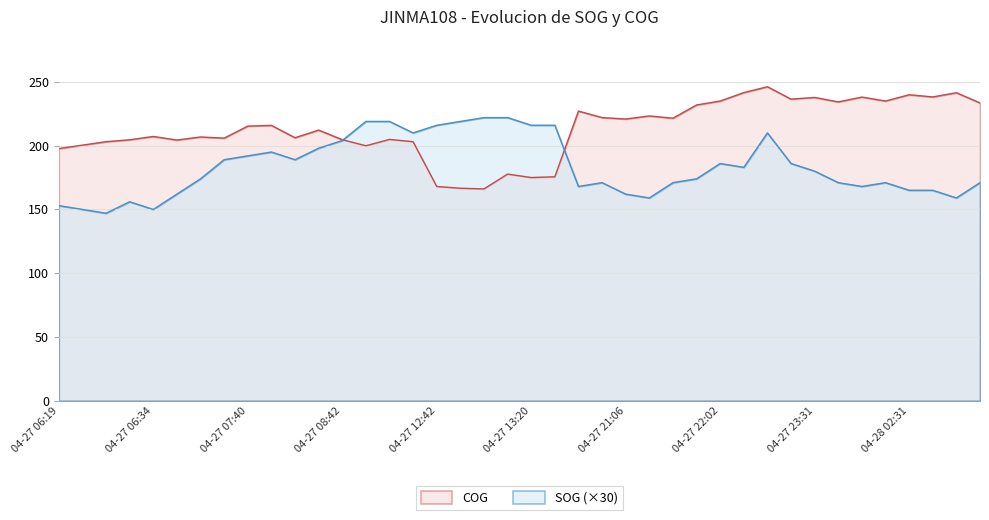

At which category does SOG reach its first local peak?

04-27 06:31